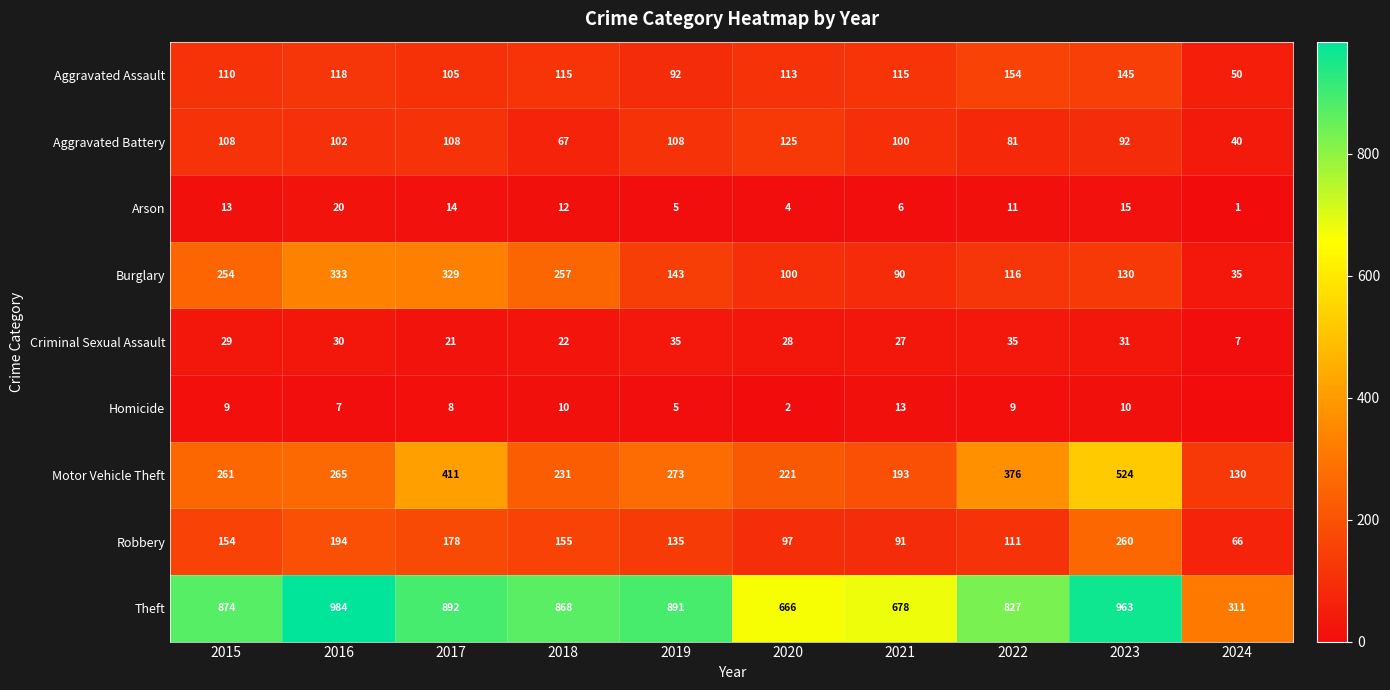

Where is Motor Vehicle Theft nearest to the value 327?

2022